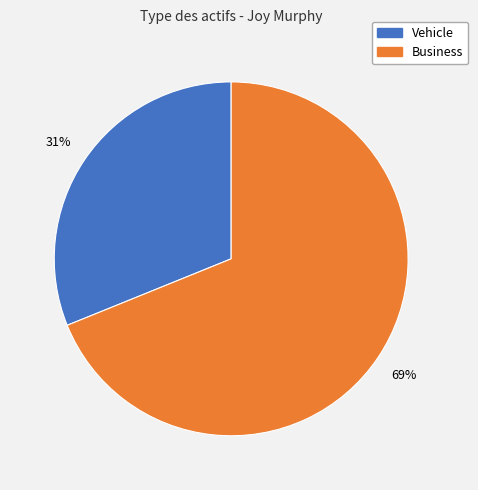

To the nearest percent, what is the difference between the largest and smallest slice percentages?

38%